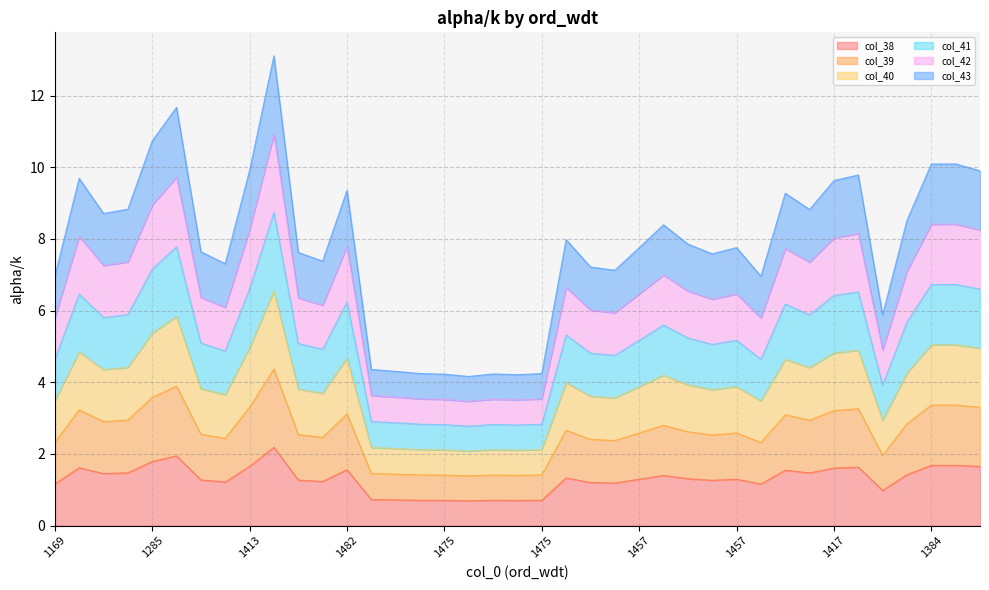

The value of col_41 at 1475 is 5.4. True or false?

False